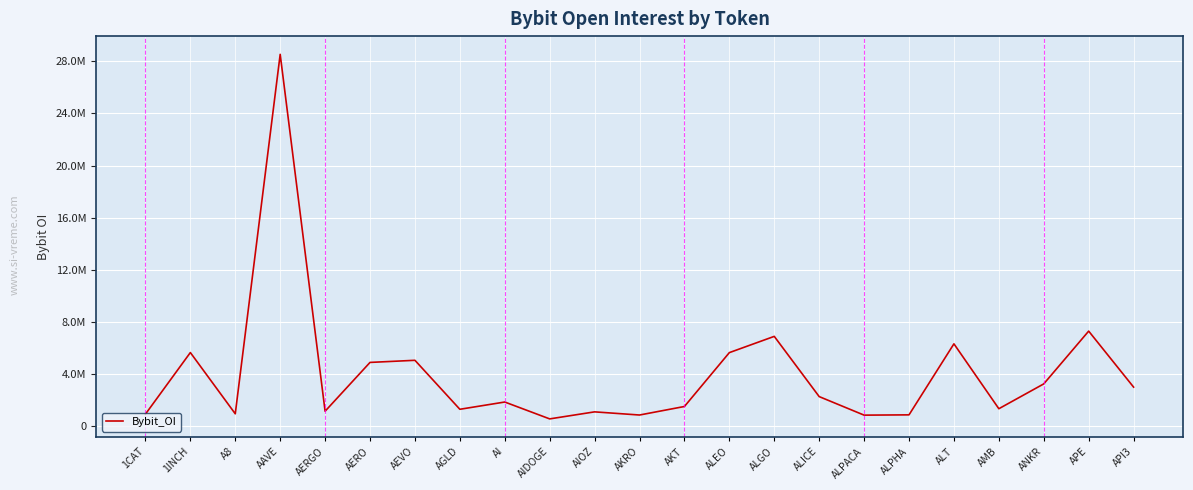

At which category does the chart reach its minimum across all series?

AIDOGE